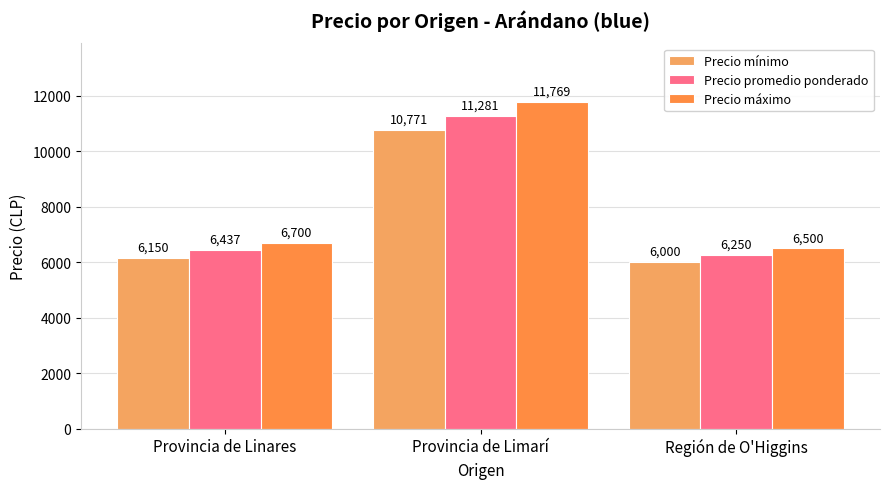

What are all the series names shown in the legend?

Precio mínimo, Precio promedio ponderado, Precio máximo